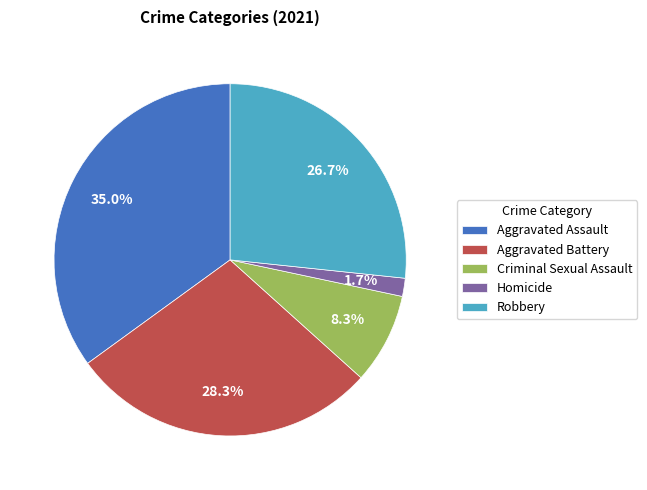

Do Aggravated Battery and Aggravated Assault together represent more than half of the pie?

Yes